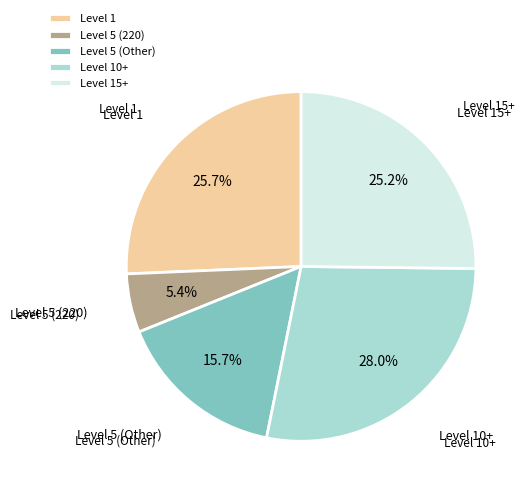

Combined, do Level 5 (Other) and Level 15+ account for over 50%?

No